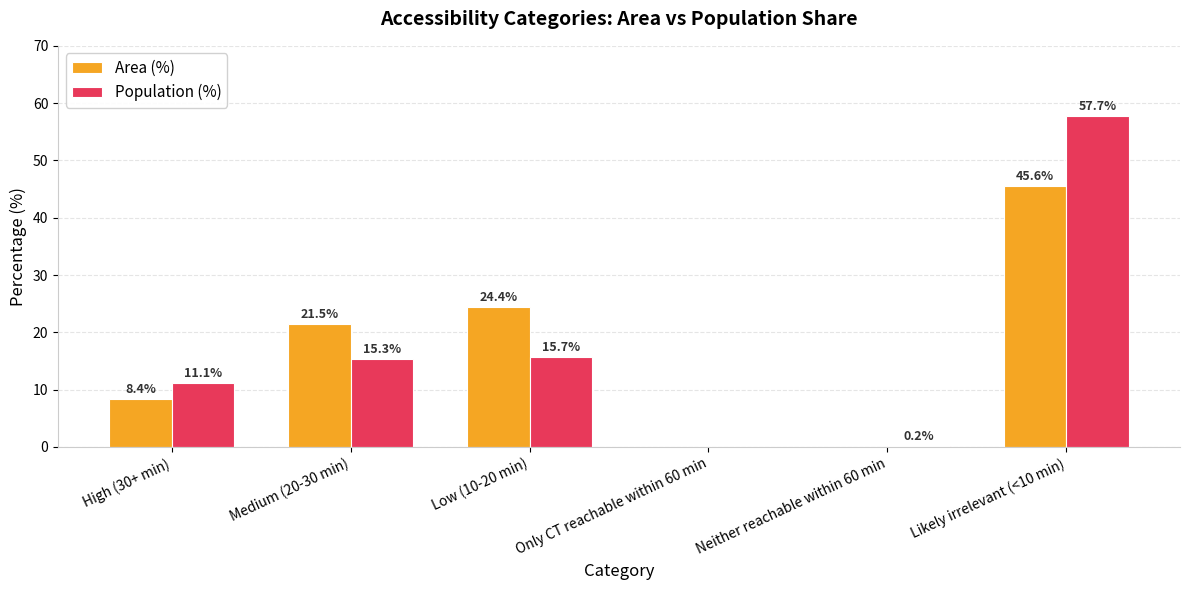

How many distinct data groups are displayed?

2